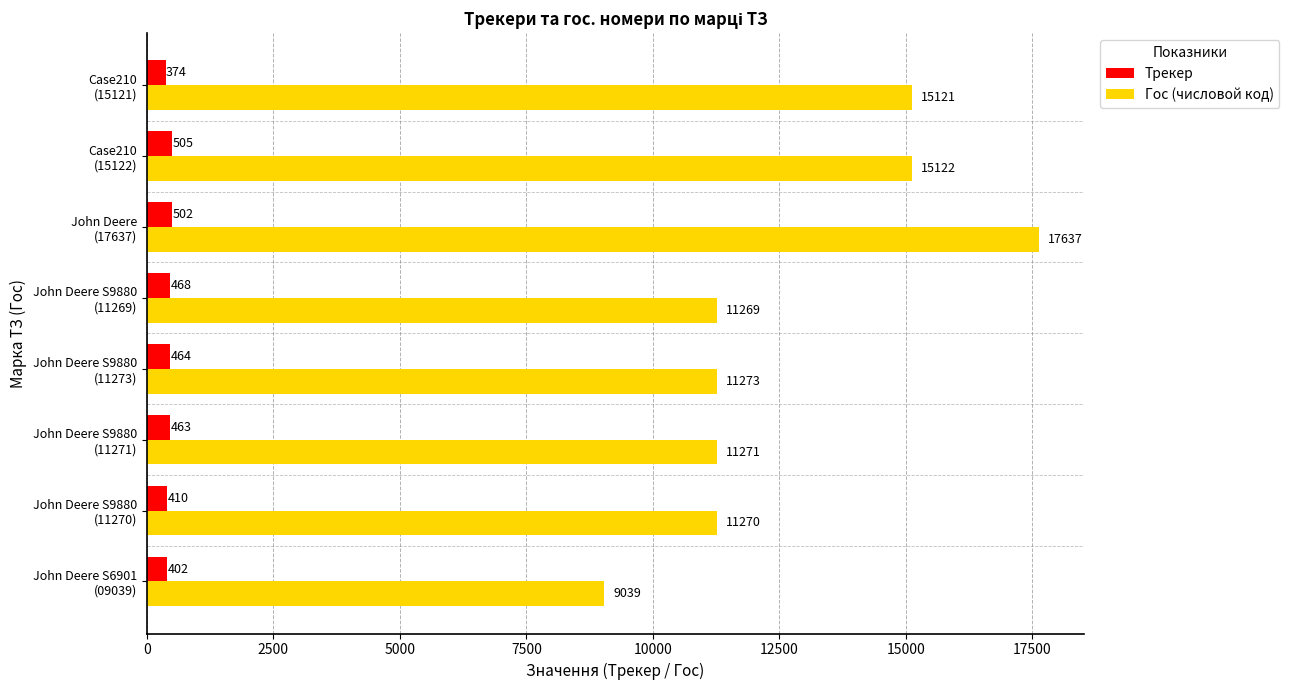

Which label corresponds to the smallest value in the chart?

Case210
(15121)